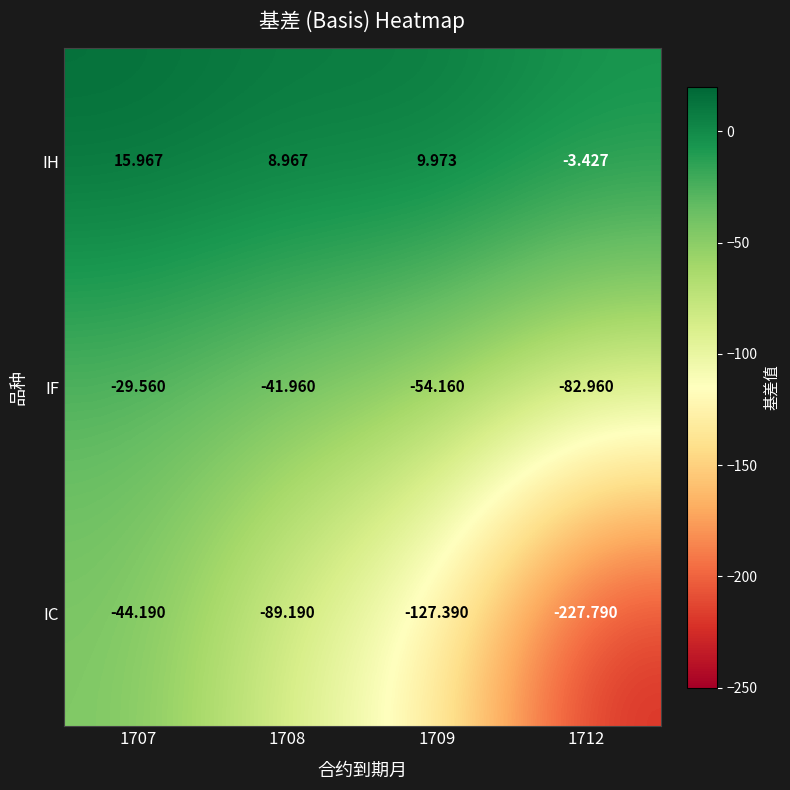

What is the total value across all series at 1708?

-122.2